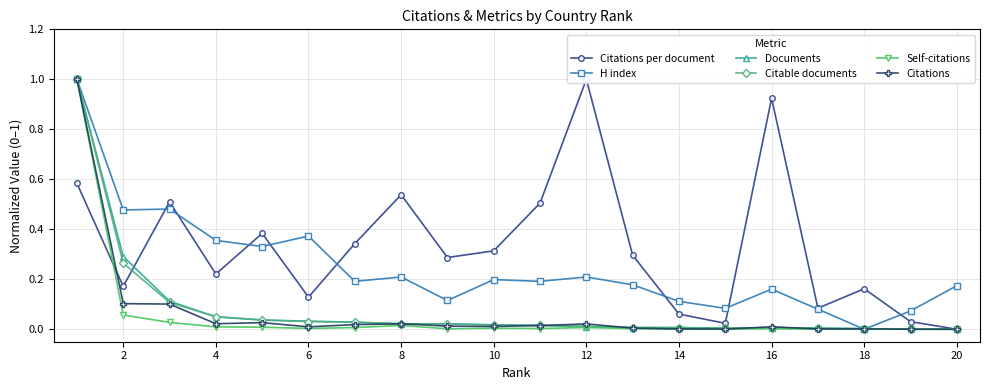

True or false: Self-citations has more than 1 points higher than both neighbors.

True